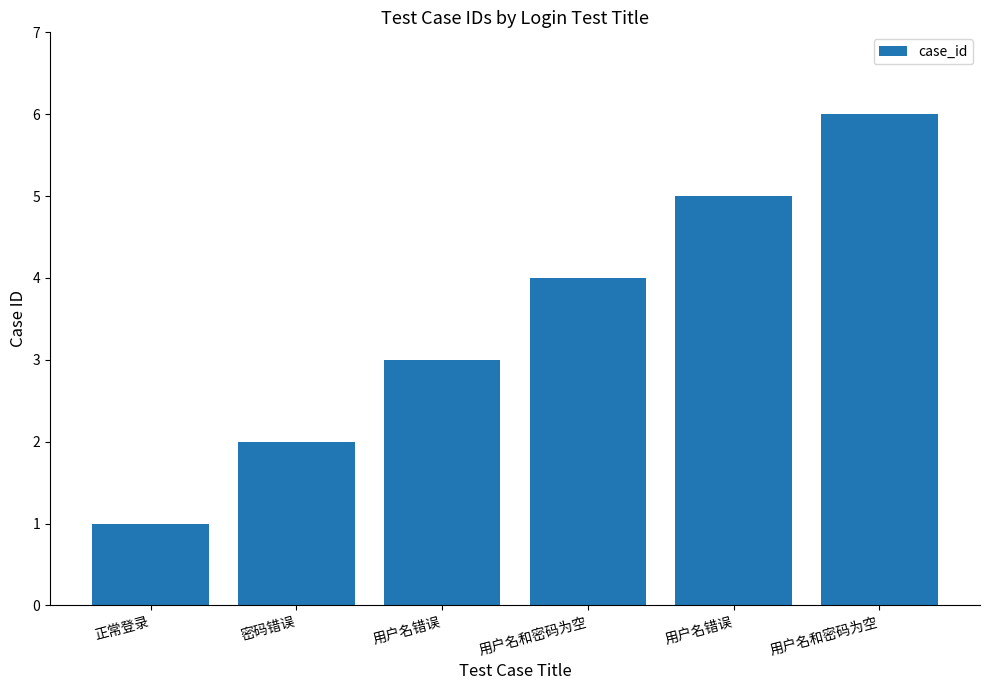

How many distinct data groups are displayed?

1